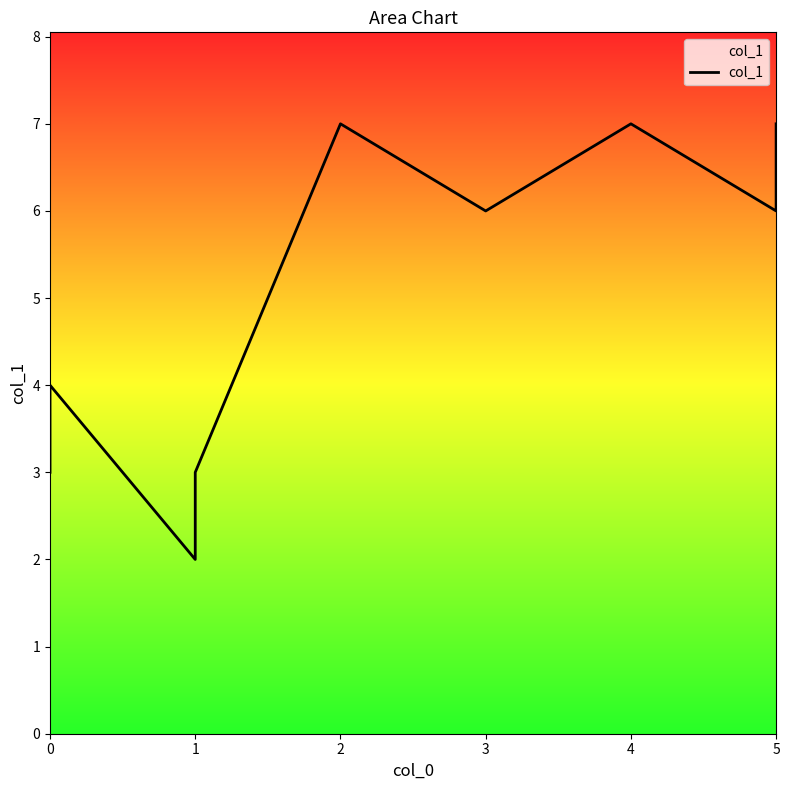

List the labels in order of value, smallest first.

1, 0, 1, 0, 3, 5, 2, 4, 5